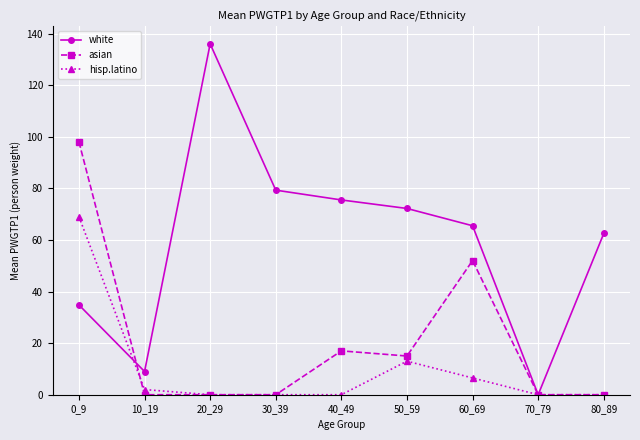

Reading right to left, what are all the values shown in this chart?

white: 62.5	0.0	65.5	72.2	75.5	79.3	136.0	9.0	34.8
asian: 0.0	0.0	52.0	15.0	17.0	0.0	0.0	0.0	98.0
hisp.latino: 0.0	0.0	6.5	13.0	0.0	0.0	0.0	2.0	69.0